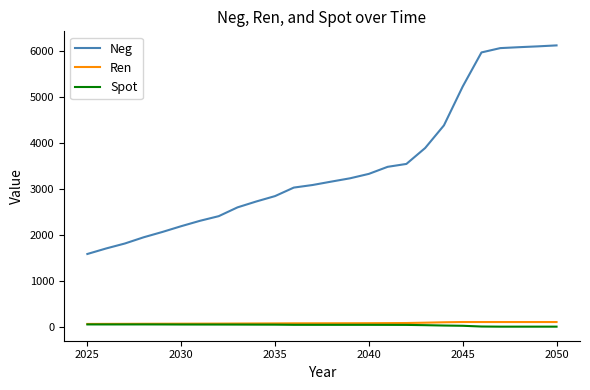

Which series has the largest total across all categories?

Neg